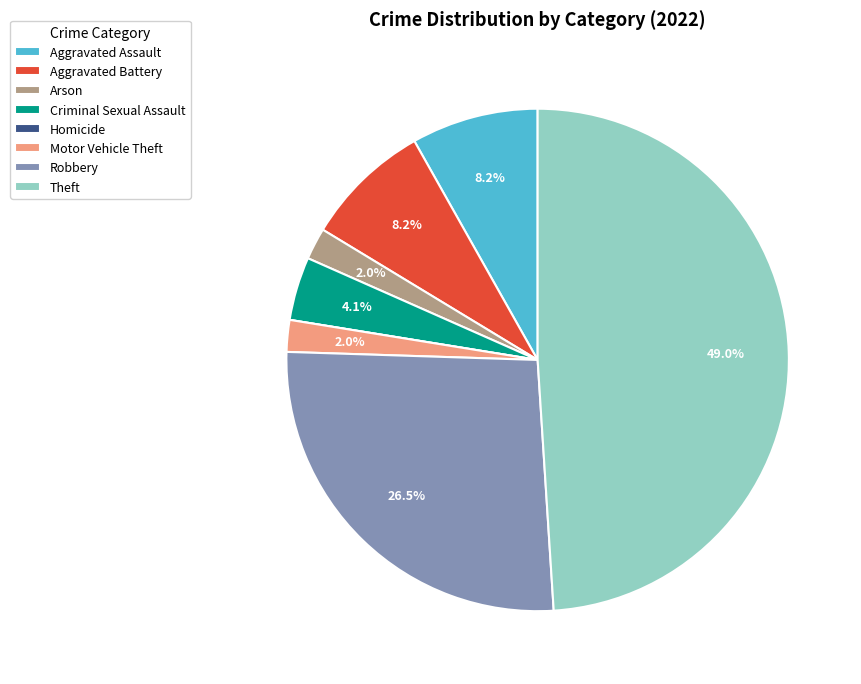

Does any single category account for the majority?

No